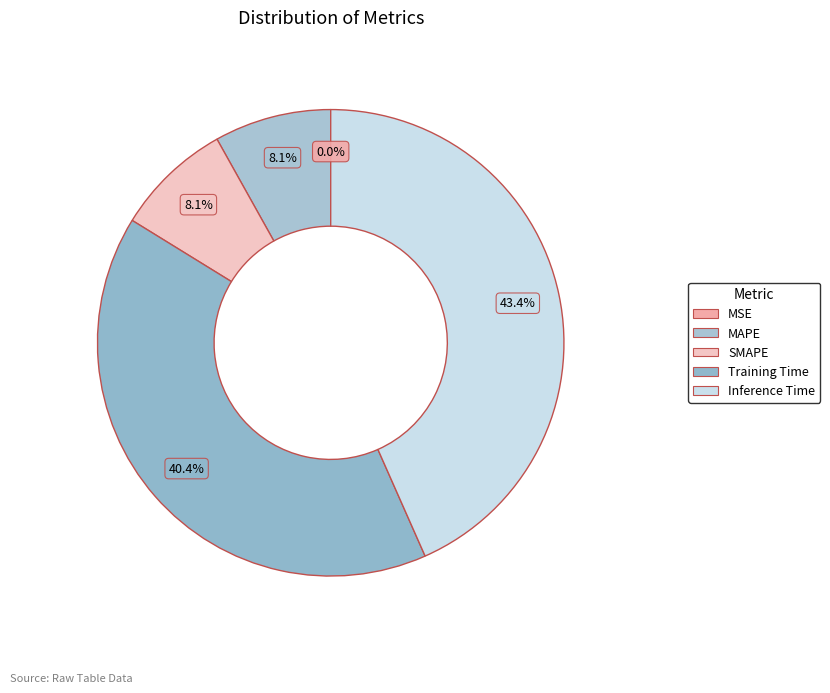

Is the sum of MSE and SMAPE greater than half?

No